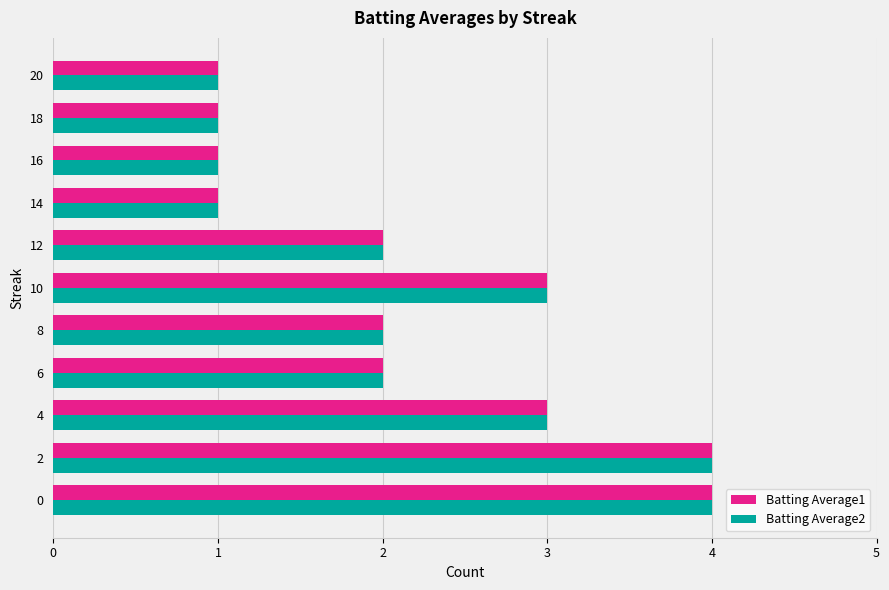

What is the minimum value shown in the chart?

1